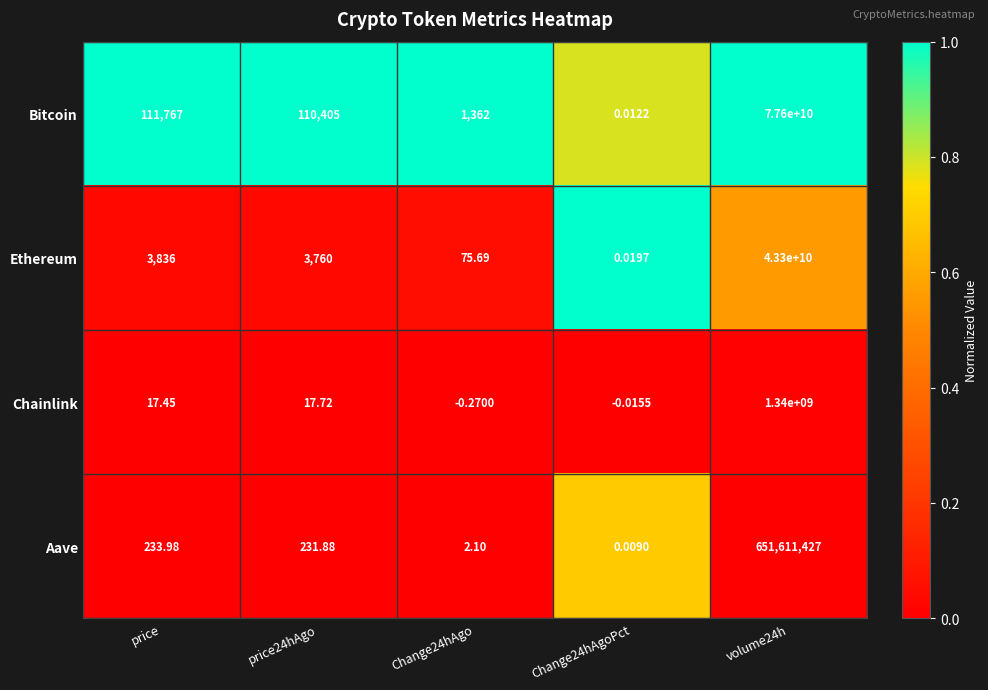

At price, list the series in order from largest to smallest.

Bitcoin, Ethereum, Aave, Chainlink